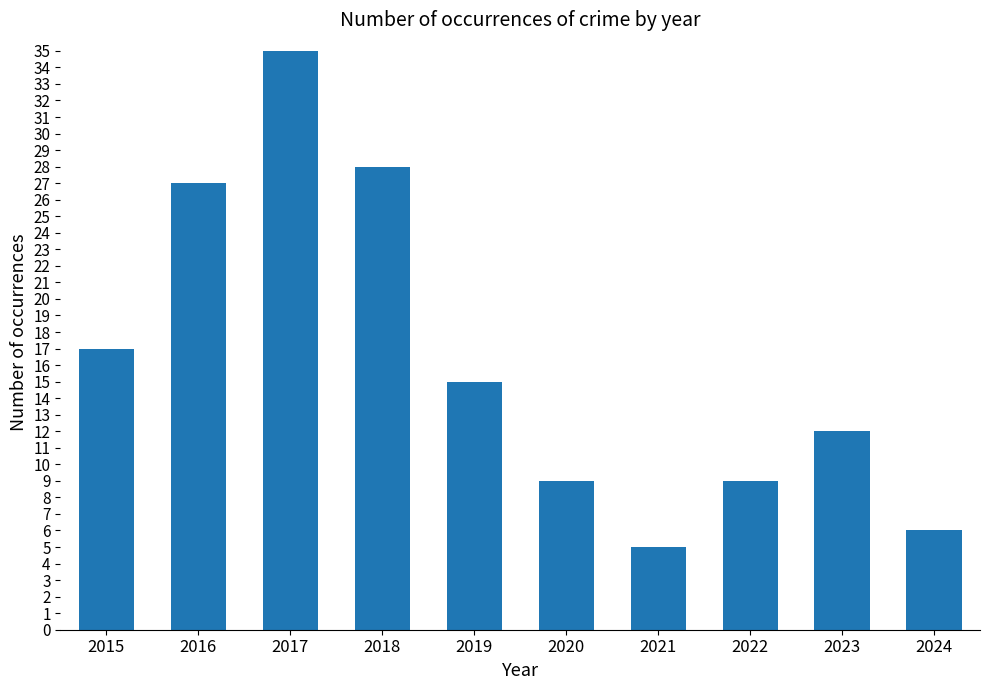

Reading left to right, list all the values displayed in this chart.

2015=17	2016=27	2017=35	2018=28	2019=15	2020=9	2021=5	2022=9	2023=12	2024=6